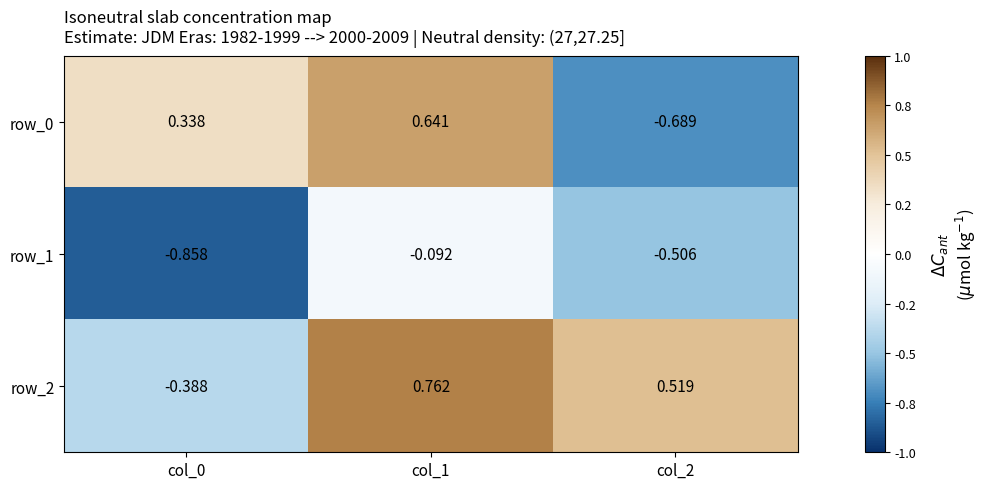

Rank the series by their maximum value, from highest to lowest.

row_2, row_0, row_1